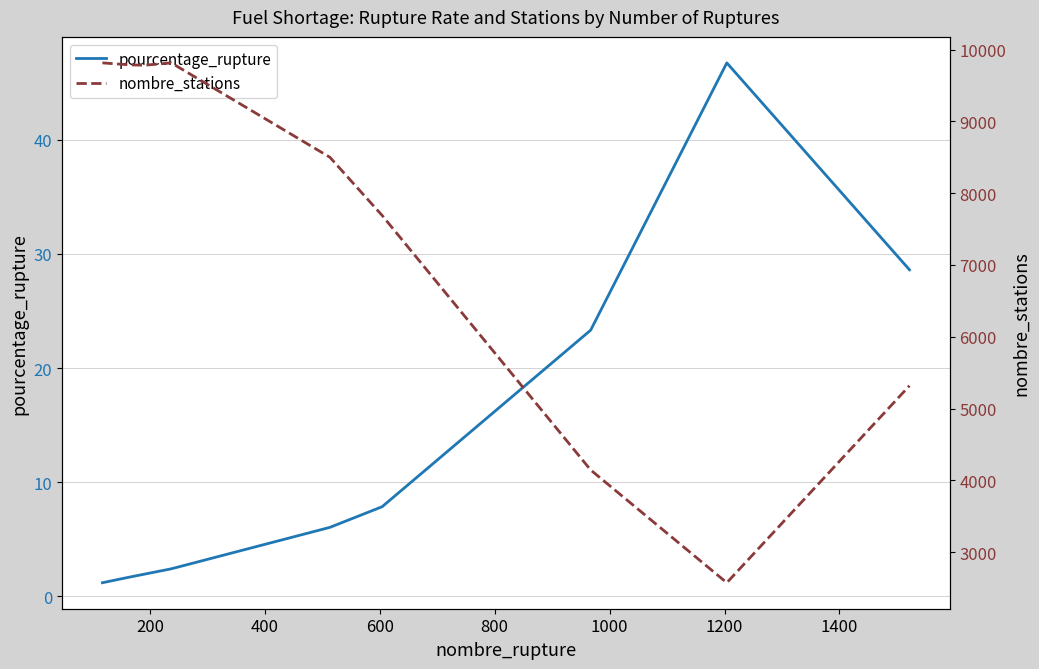

What is the lowest value of the pourcentage_rupture series?

1.2